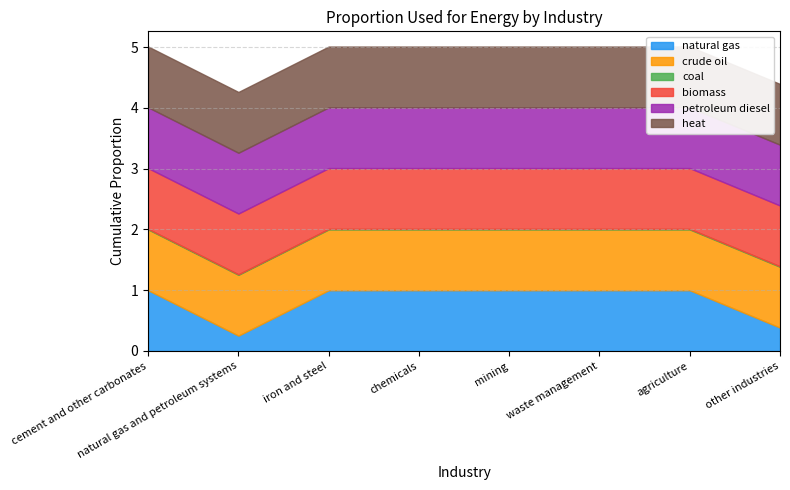

Which category has the lowest value in the crude oil series?

cement and other carbonates